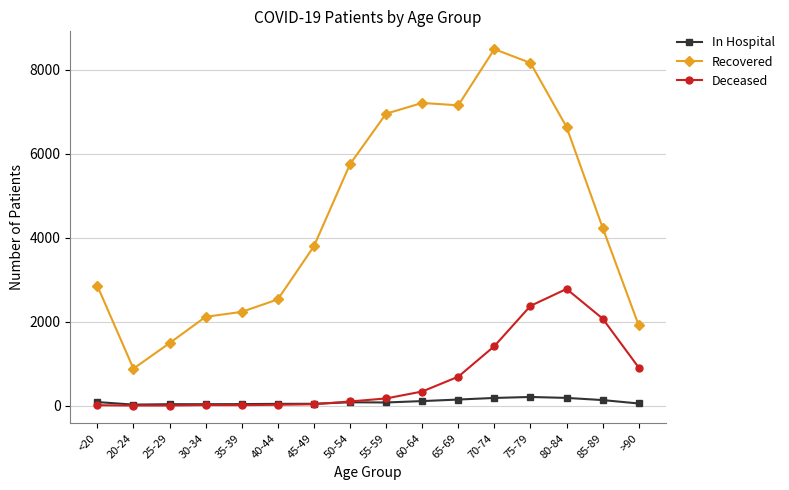

True or false: Recovered and In Hospital intersect in this chart.

False